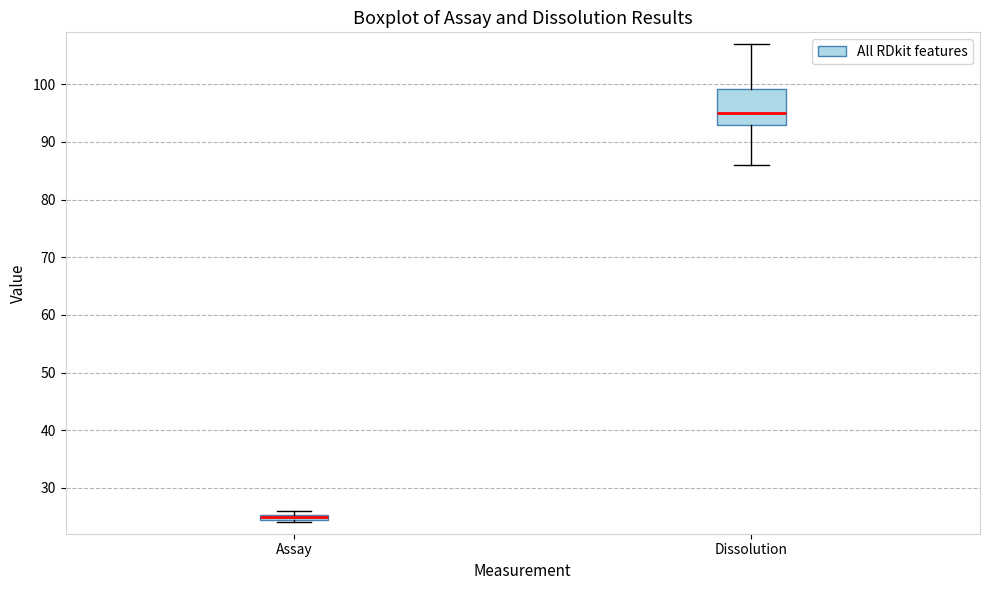

Where is the upper edge of the box for Dissolution on the y-axis? The values are not printed on the chart, so give them approximately, as read against the axis.

99